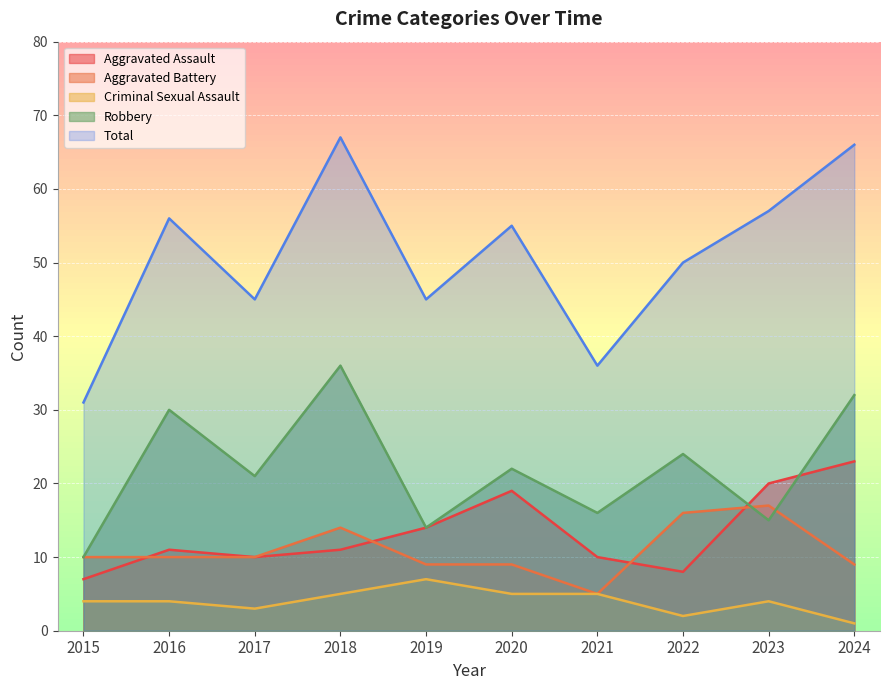

At which category does Robbery reach its first local peak?

2016